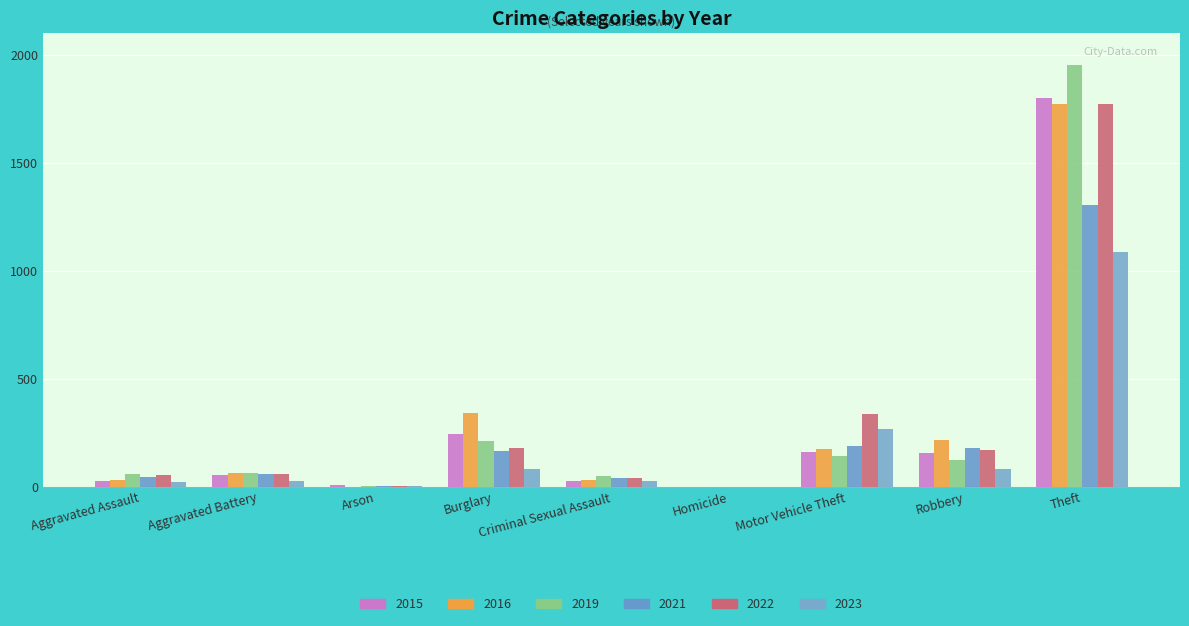

What is the label of the 5th bar from the right?

Criminal Sexual Assault